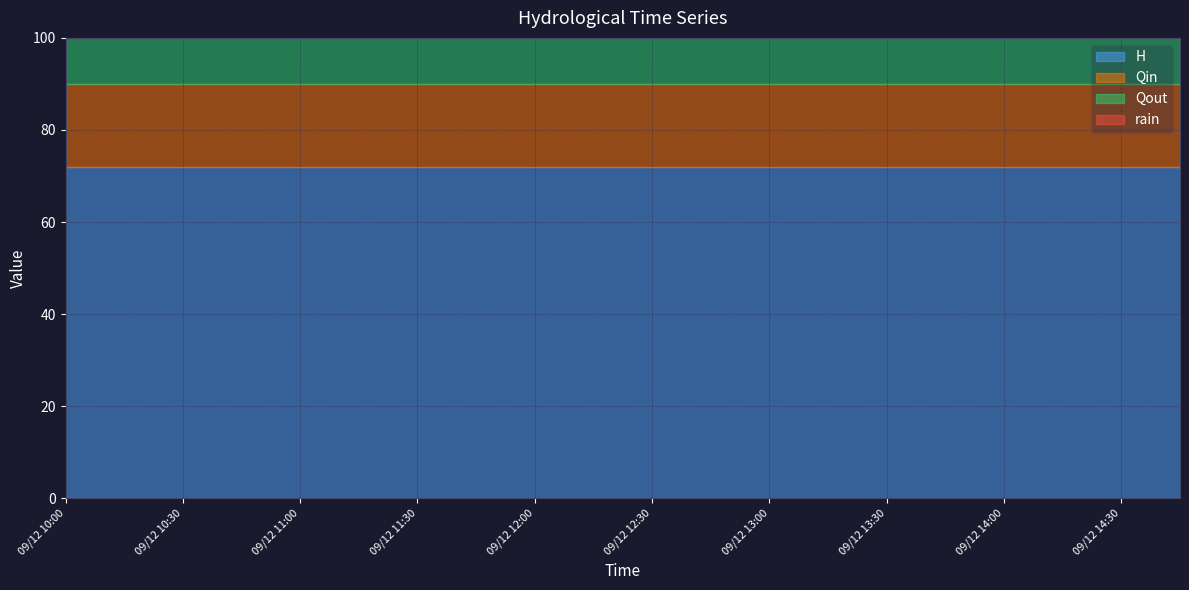

Reading right to left, transcribe all the data shown in this chart.

H: 72	72	72	72	72	72	72	72	72	72	72	72	72	72	72	72	72	72	72	72
Qin: 18	18	18	18	18	18	18	18	18	18	18	18	18	18	18	18	18	18	18	18
Qout: 18	18	18	18	18	18	18	18	18	18	18	18	18	18	18	18	18	18	18	18
rain: 0	0	0	0	0	0	0	0	0	0	0	0	0	0	0	0	0	0	0	0